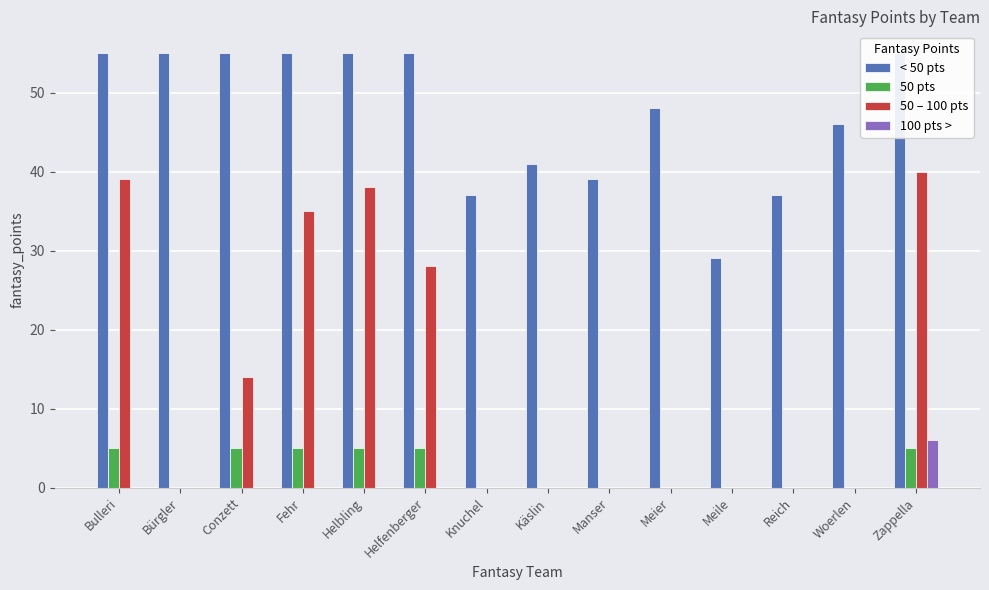

What is the label of the 6th bar from the right?

Manser